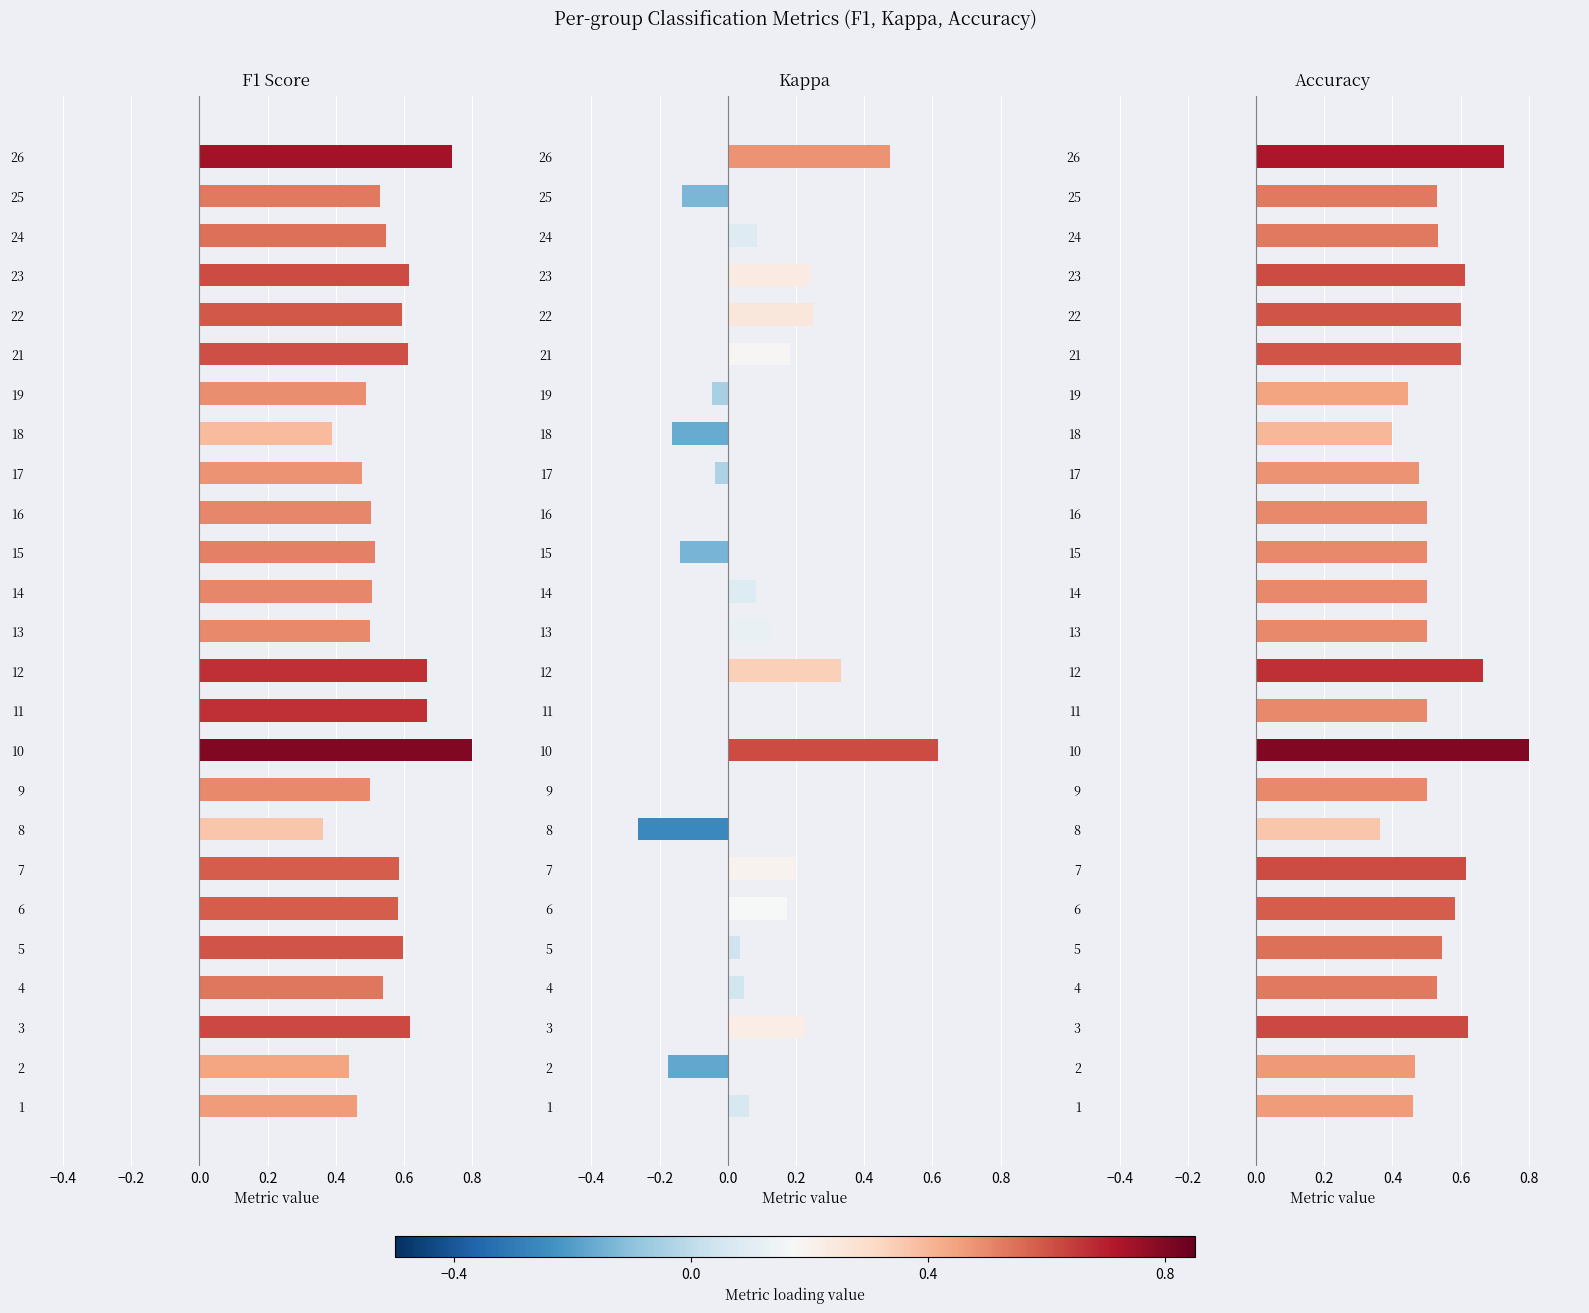

How many bars are there in each group?

3